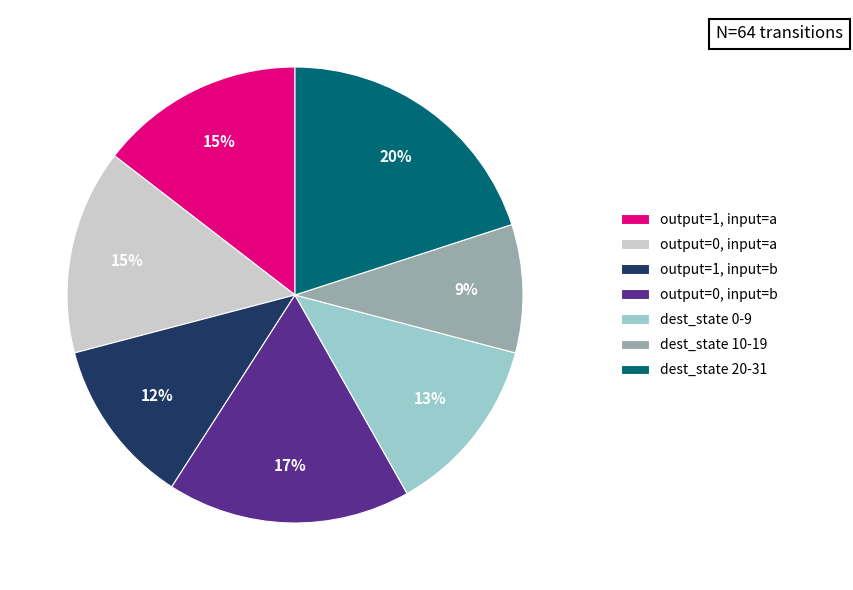

Combined, do dest_state 10-19 and dest_state 0-9 account for over 50%?

No